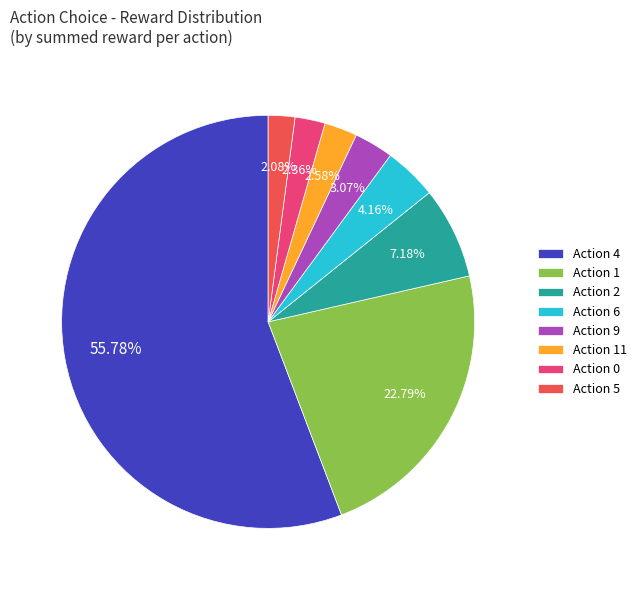

Is there any slice that represents more than half of the pie?

Yes